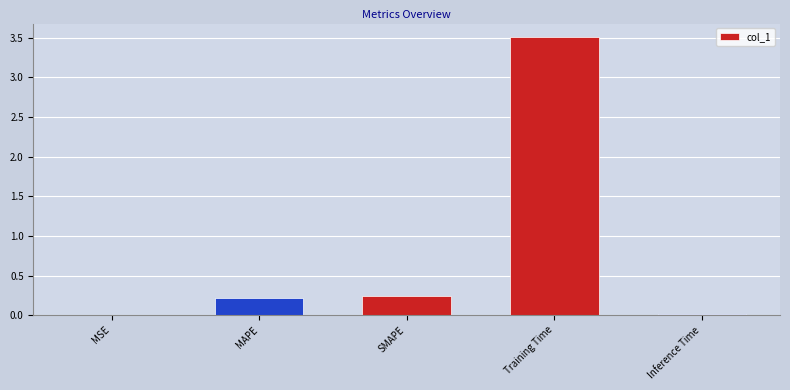

What is the average value?

0.8